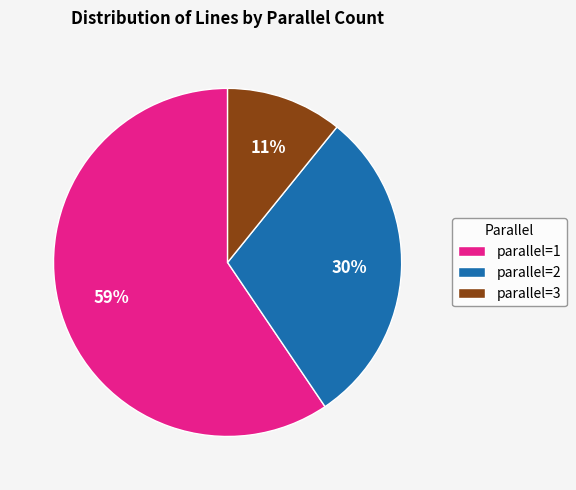

Is the sum of parallel=1 and parallel=3 greater than half?

Yes